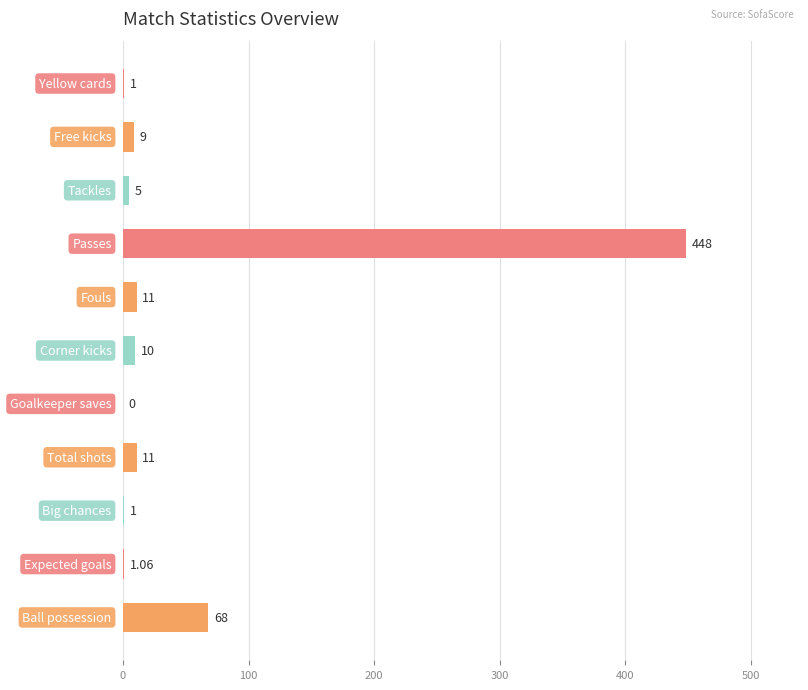

Are the bars horizontal?

Yes